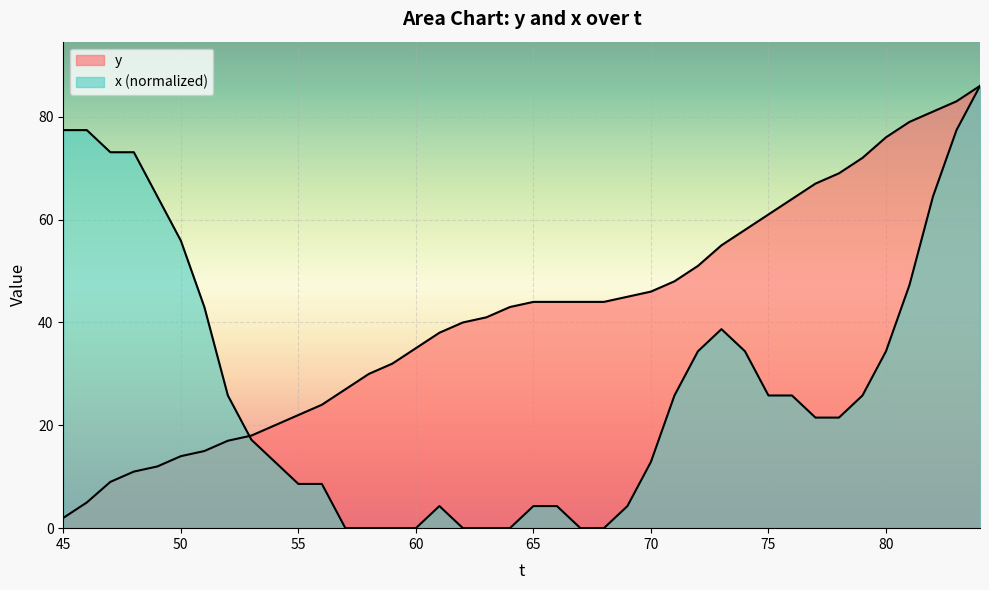

Count the number of data series in this chart.

2